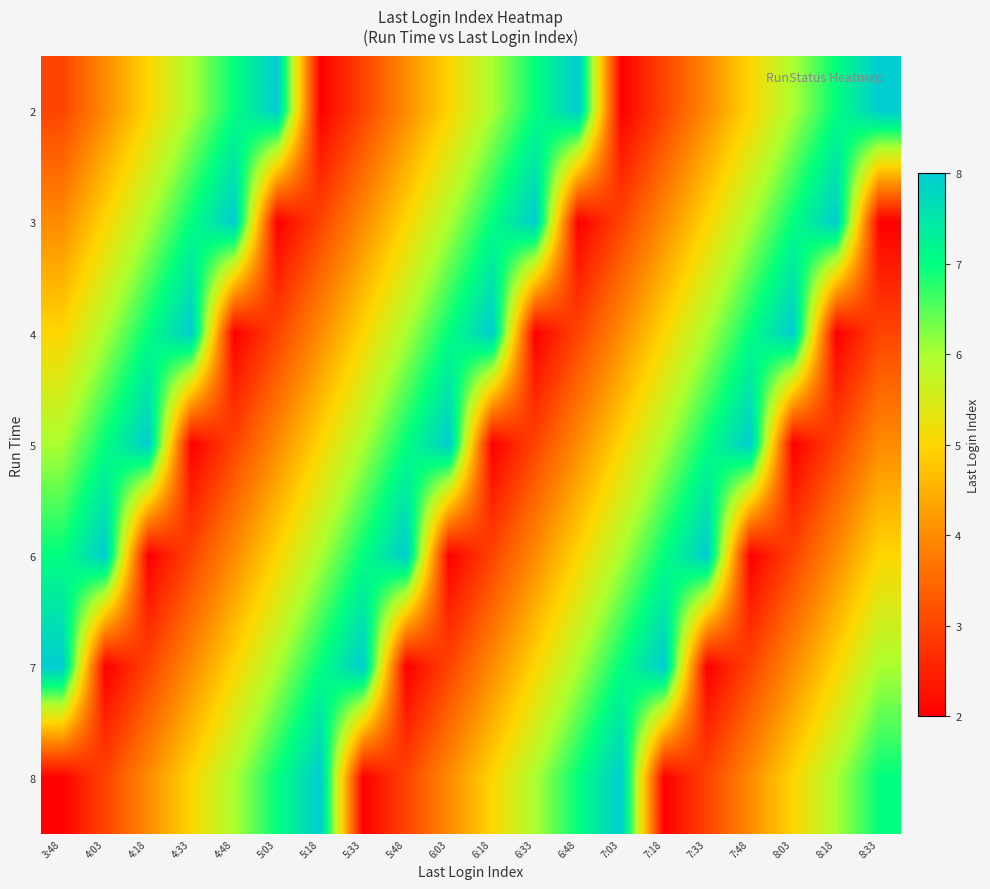

What is the spread (max minus min) of values at 5:03?

6